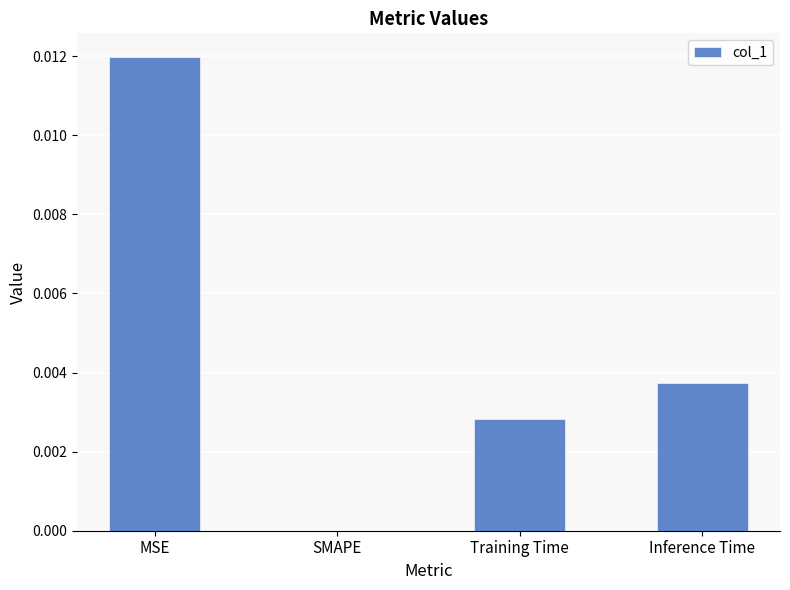

True or false: the data shows 0.0 at Training Time.

True